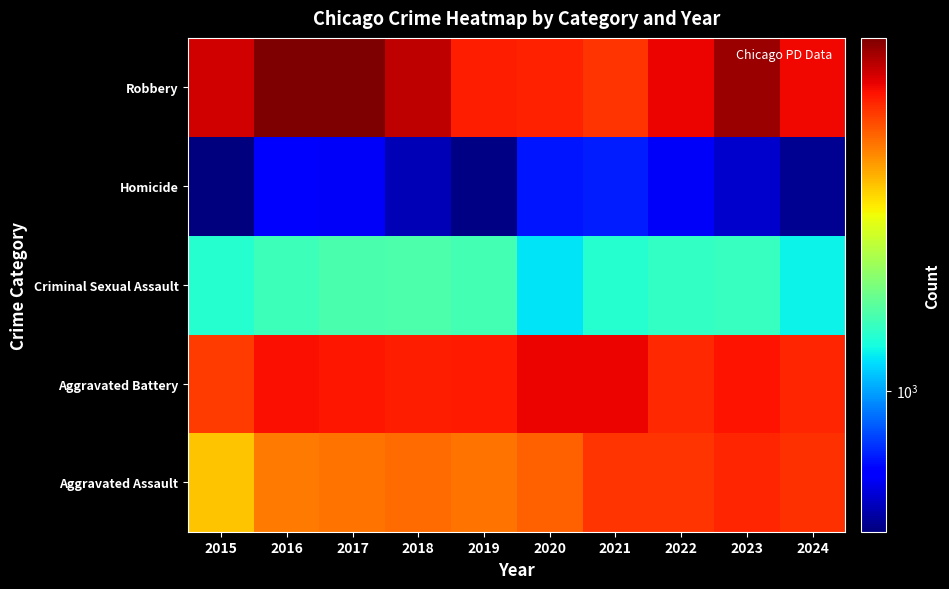

Reading left to right, list all the values displayed in this chart.

Aggravated Assault: 2015=3620	2016=4635	2017=4731	2018=4888	2019=4744	2020=5082	2021=5846	2022=5838	2023=6159	2024=5946
Aggravated Battery: 2015=5702	2016=6628	2017=6454	2018=6317	2019=6381	2020=6868	2021=6805	2022=6071	2023=6540	2024=6124
Criminal Sexual Assault: 2015=1414	2016=1539	2017=1615	2018=1639	2019=1578	2020=1222	2021=1407	2022=1483	2023=1497	2024=1280
Homicide: 2015=411	2016=606	2017=572	2018=476	2019=418	2020=647	2021=662	2022=576	2023=508	2024=435
Robbery: 2015=7364	2016=9218	2017=9147	2018=7690	2019=6279	2020=6207	2021=5876	2022=6812	2023=8499	2024=6741